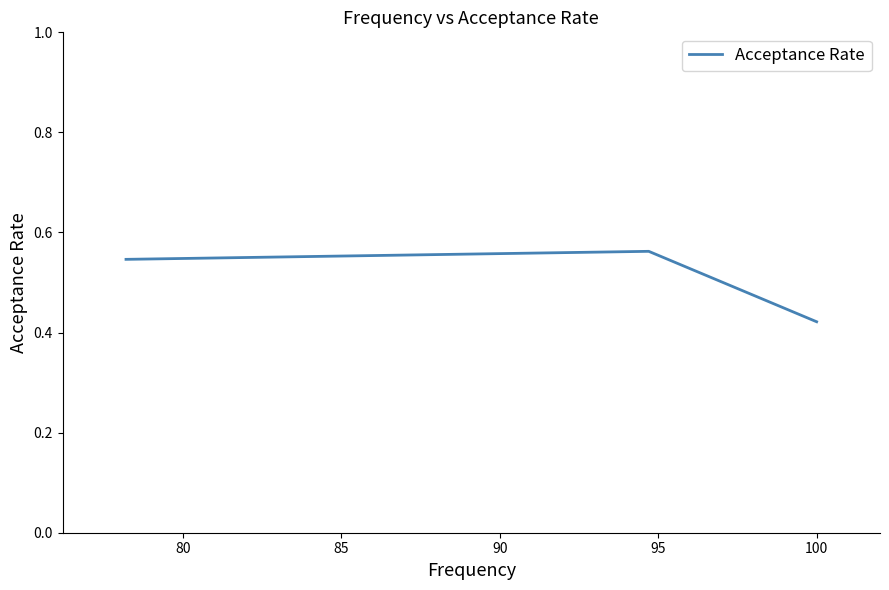

What is the sum of all values?

1.5